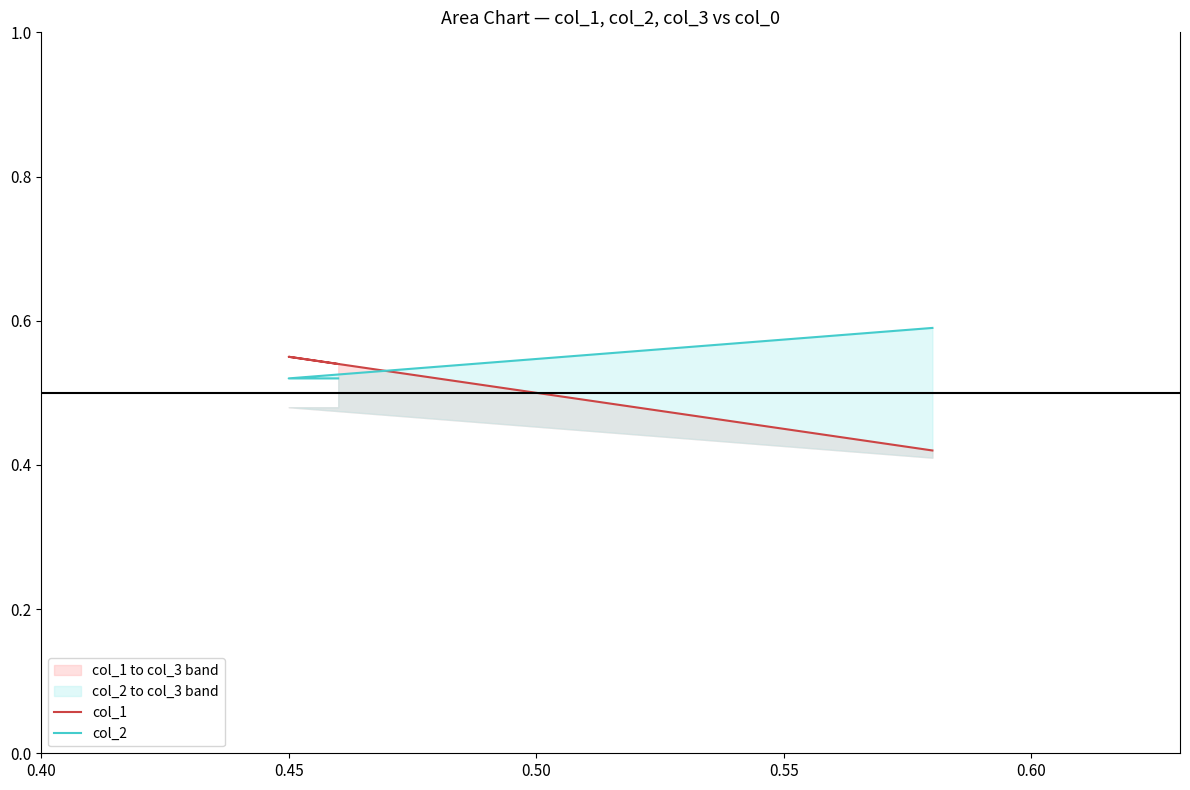

How many lines are shown in the chart?

2